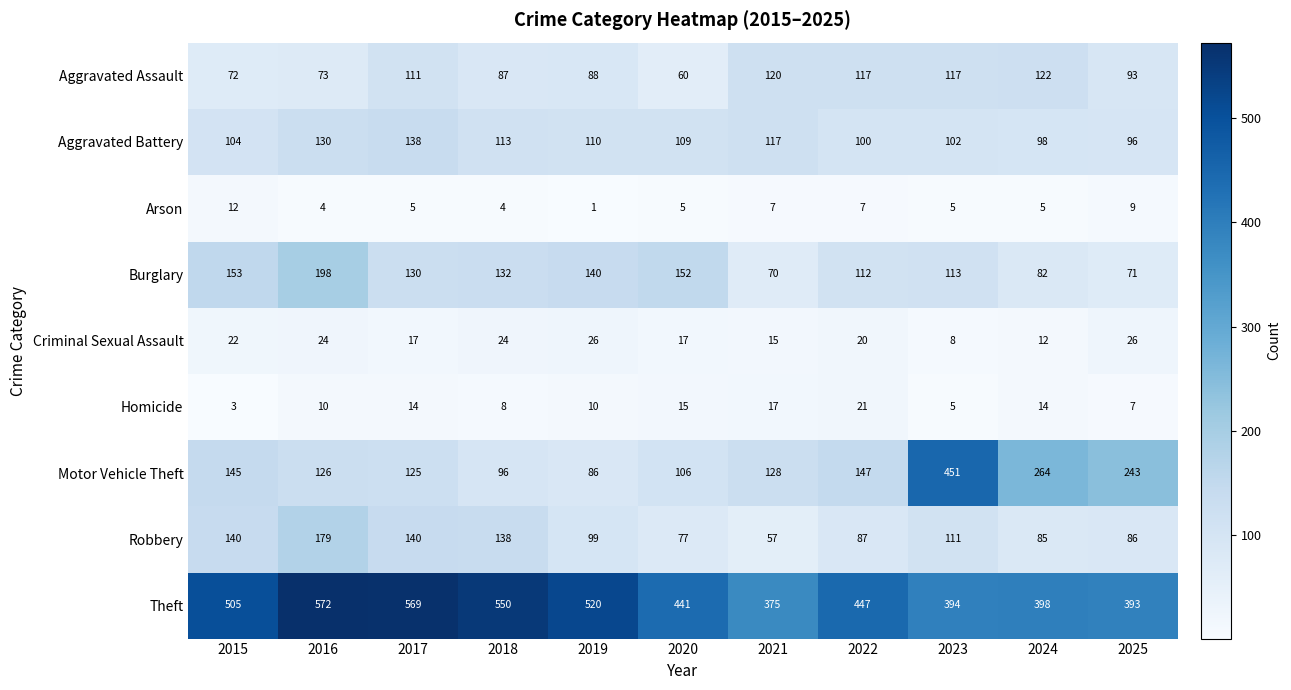

Which series changed the most between 2019 and 2024?

Motor Vehicle Theft